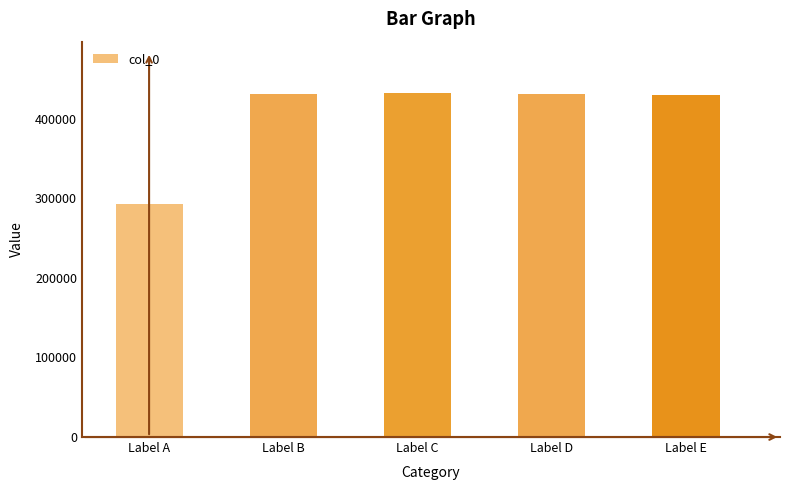

What is the sum of all values?

2017171